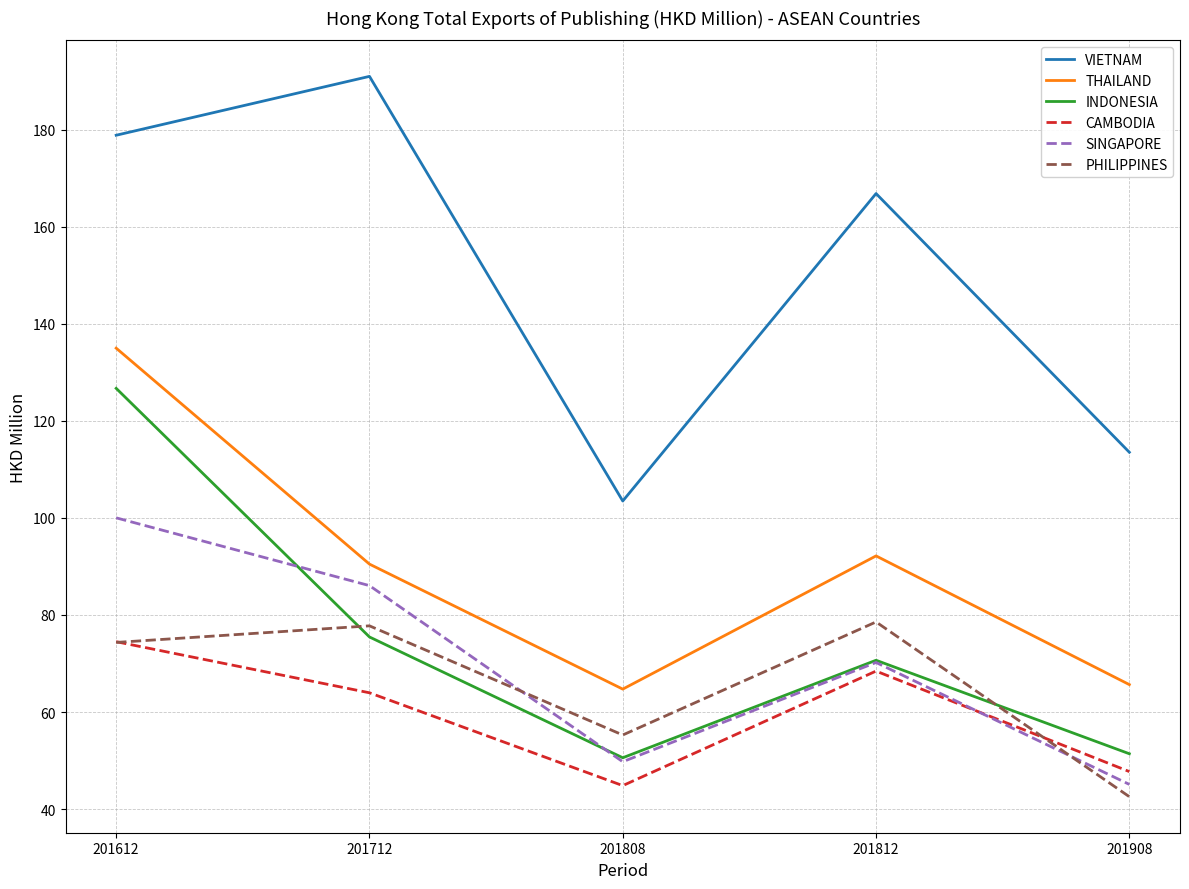

What is the greatest value displayed?

191.0